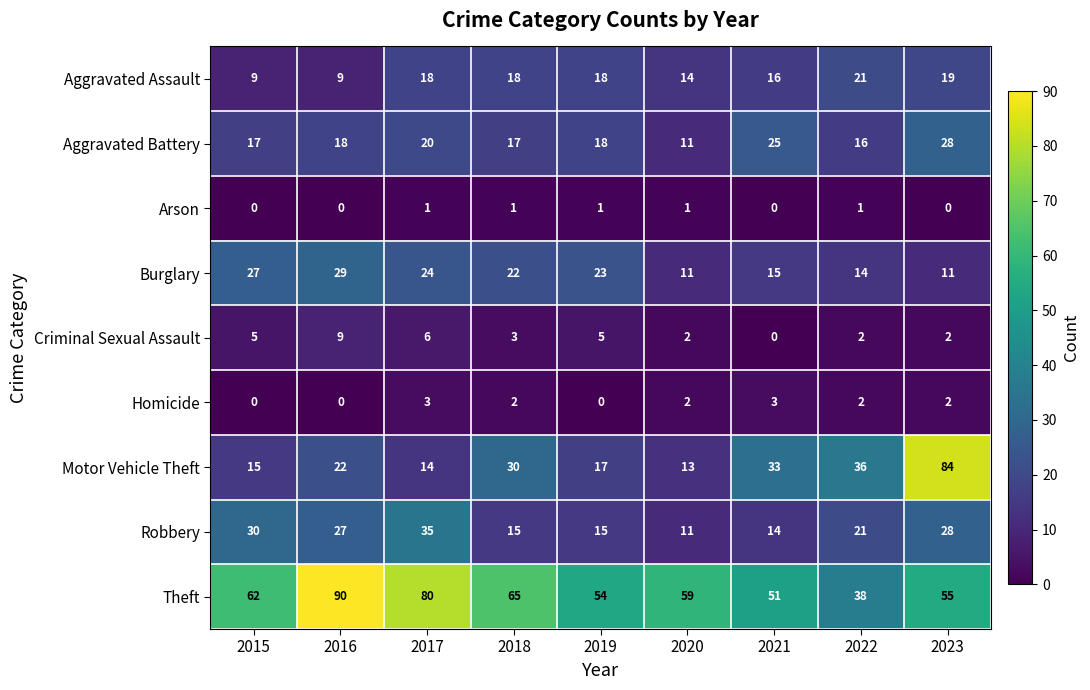

The Theft series shows 110 at 2017. True or false?

False